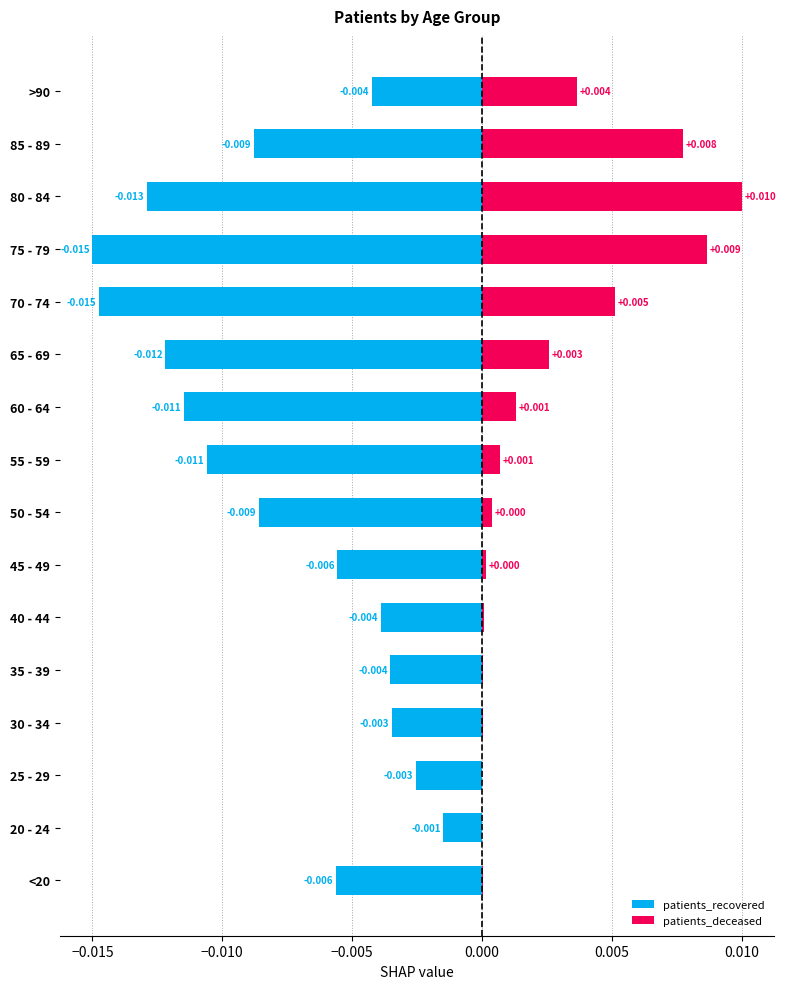

What is the sum of all patients_recovered values?

-0.1